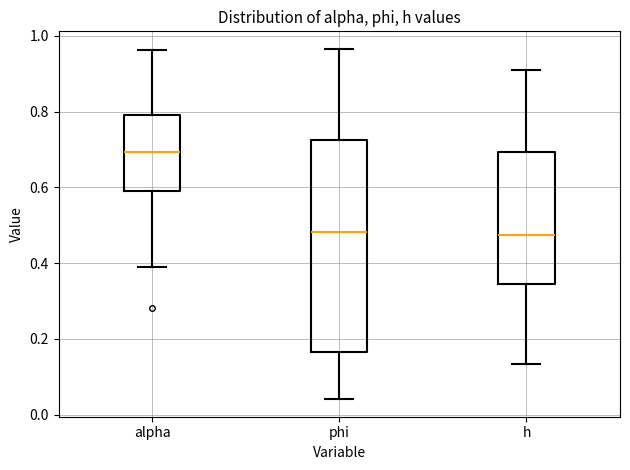

Reading left to right, read every box against the y-axis: the position of its median line, the range the box covers, and the ends of its whiskers. The values are not printed on the chart, so give them approximately, as read against the axis.

alpha: median 0.70, box 0.60 to 0.78, whiskers 0.38 to 0.96
phi: median 0.48, box 0.16 to 0.72, whiskers 0.04 to 0.96
h: median 0.48, box 0.34 to 0.70, whiskers 0.14 to 0.92